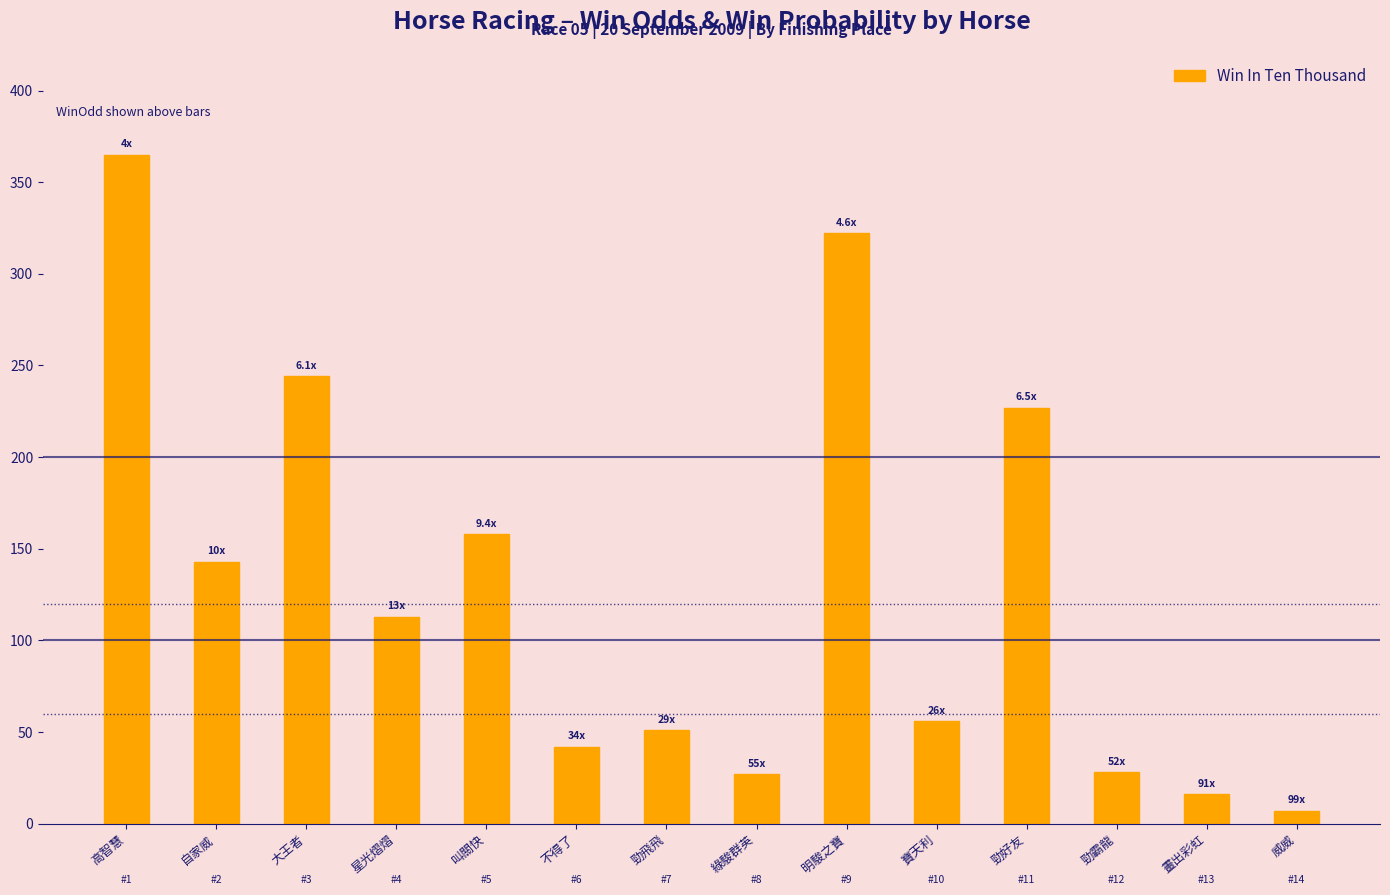

What is the minimum value shown in the chart?

7